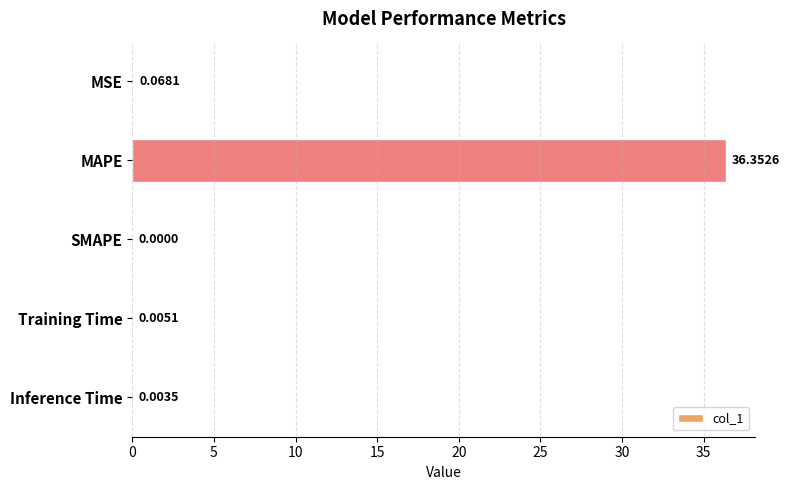

Are the bars grouped side by side (vs. stacked)?

No